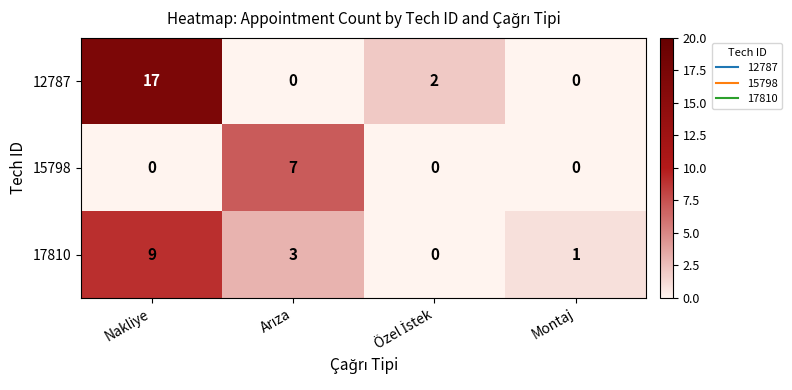

How many series are shown in this chart?

3